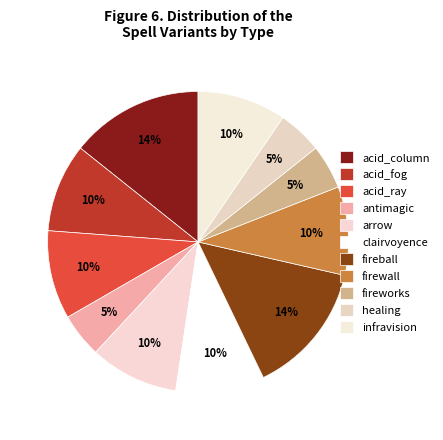

To the nearest percent, what percentage of the pie is healing?

5%